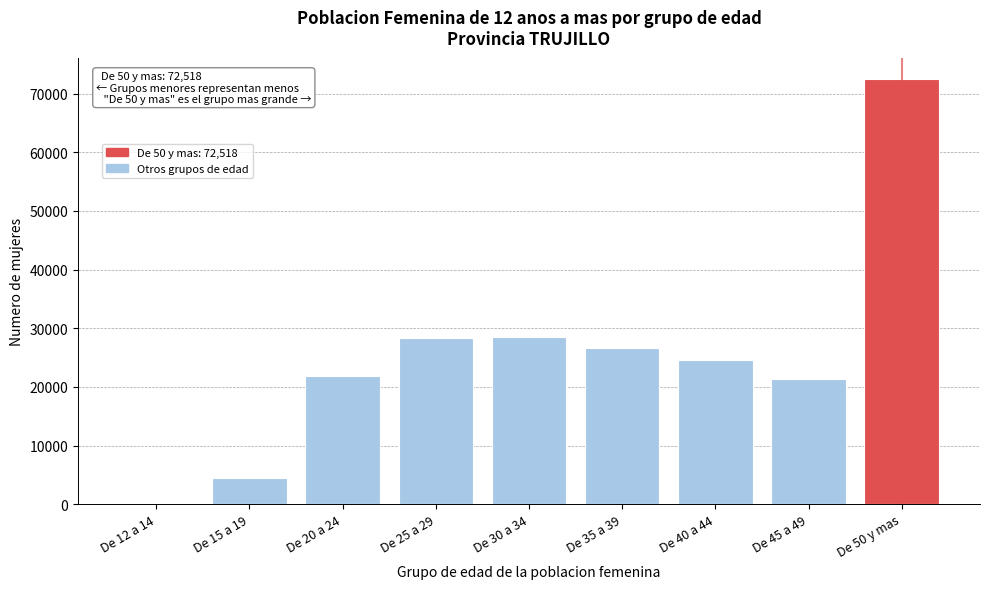

At which label is the value closest to 36385?

De 30 a 34